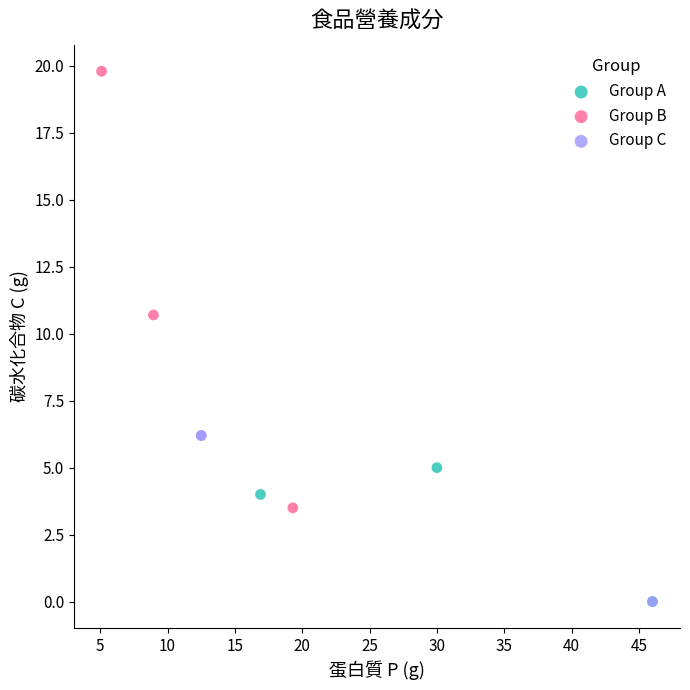

Which series has the largest Y range (max minus min)?

Group B